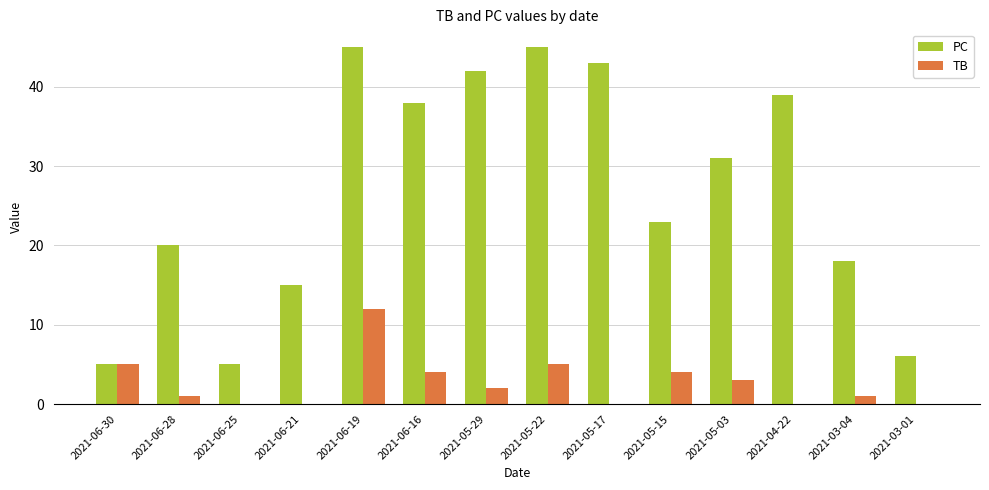

Where is PC nearest to the value 25?

2021-05-15